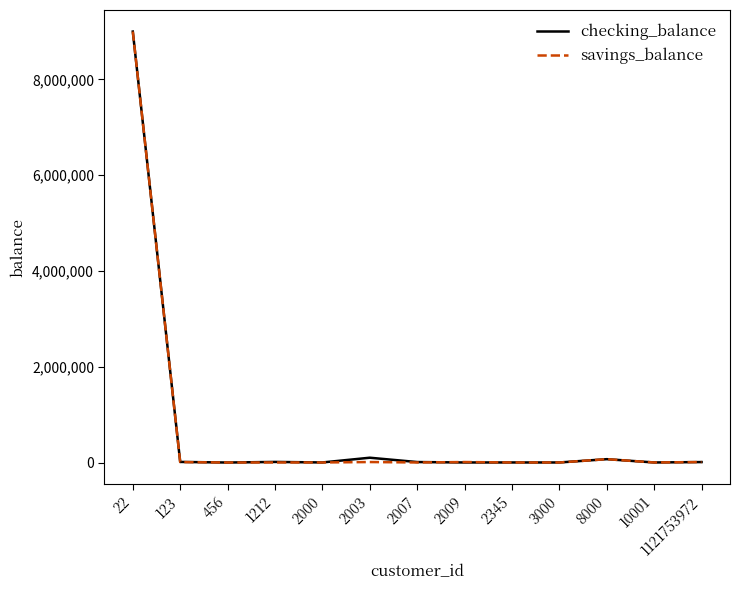

At which category is the sum across all series the highest?

22